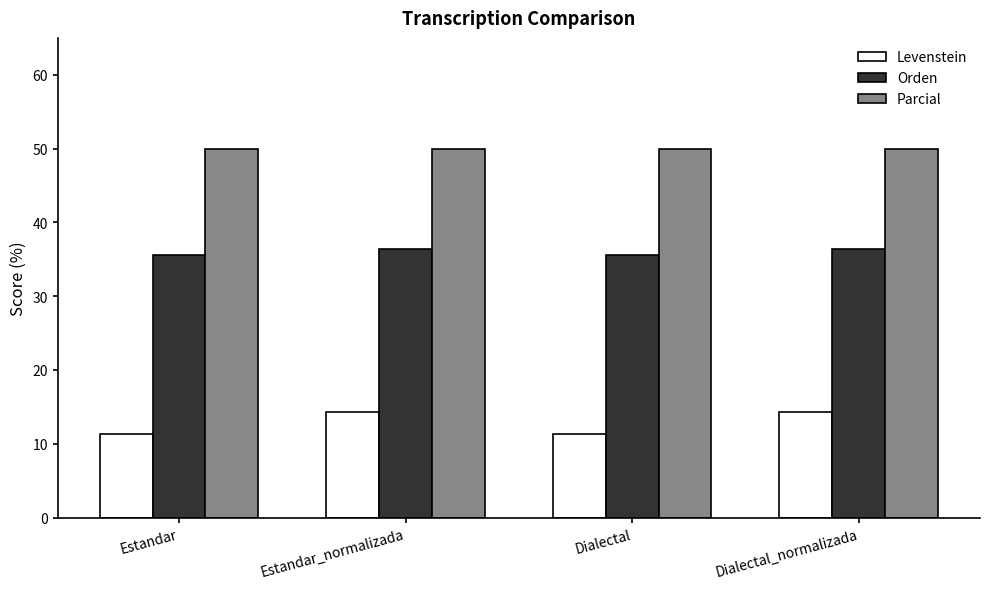

What is the difference between the second highest and second lowest values in the Orden series?

0.8